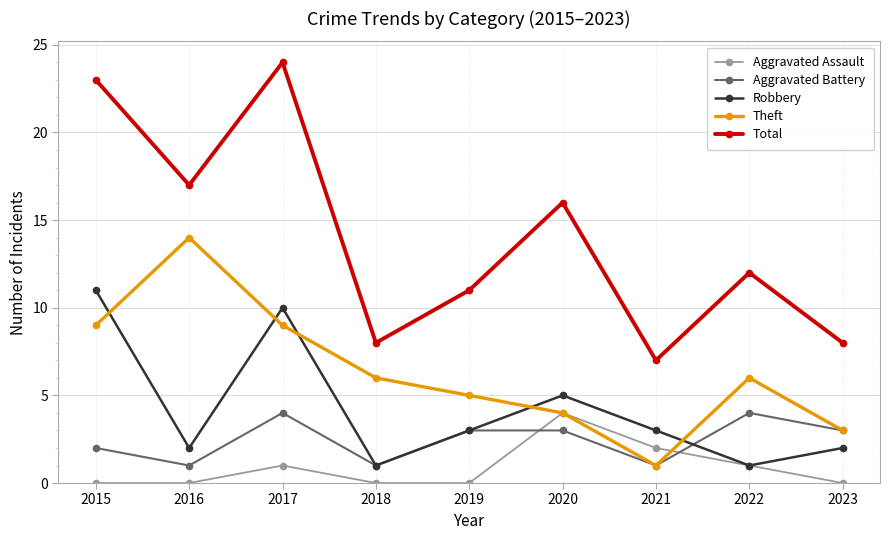

What is the total value across all series at 2019?

22